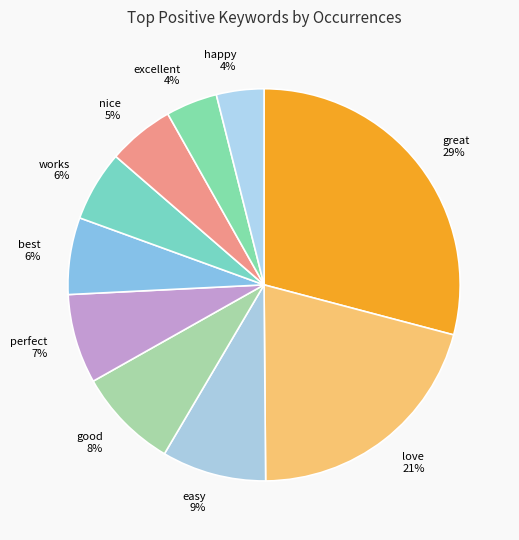

To the nearest percent, what is the difference between the happy and great slice percentages?

25%